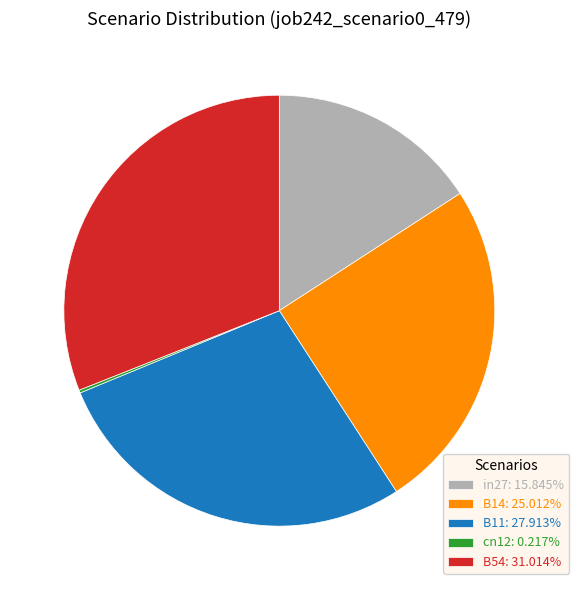

Is the sum of B54: 31.014% and B11: 27.913% greater than half?

Yes